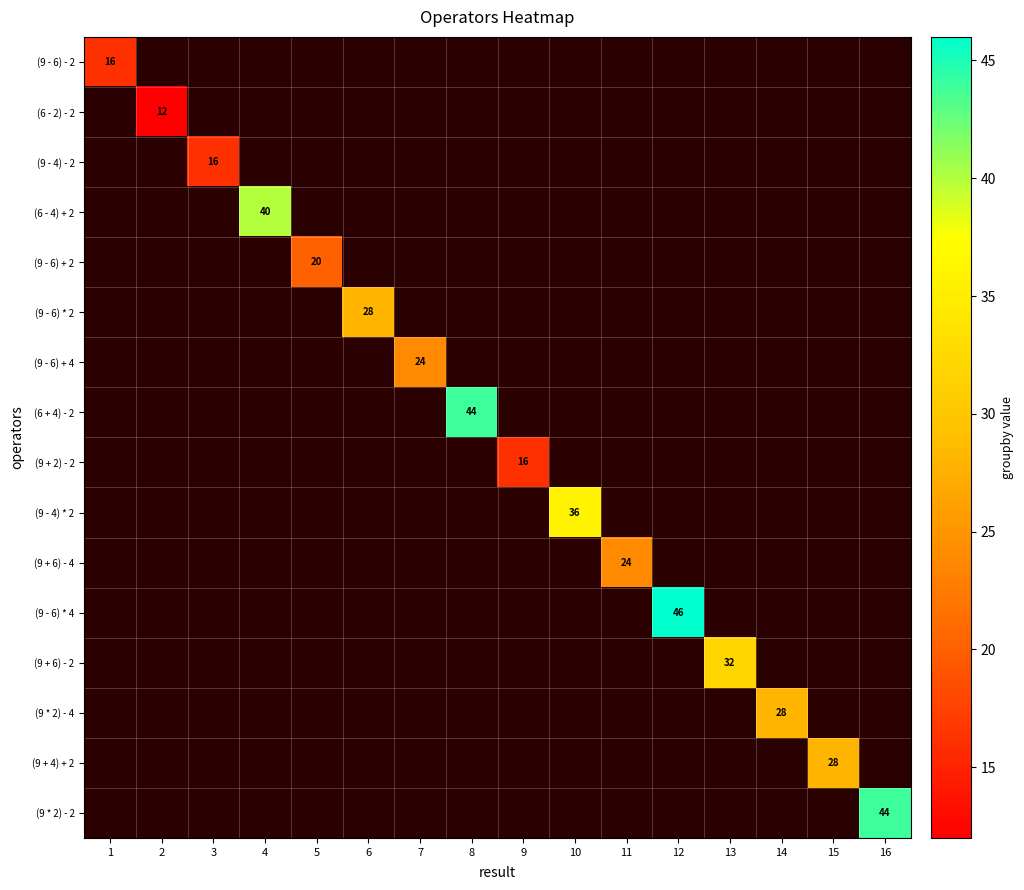

How many data points does each series have?

16